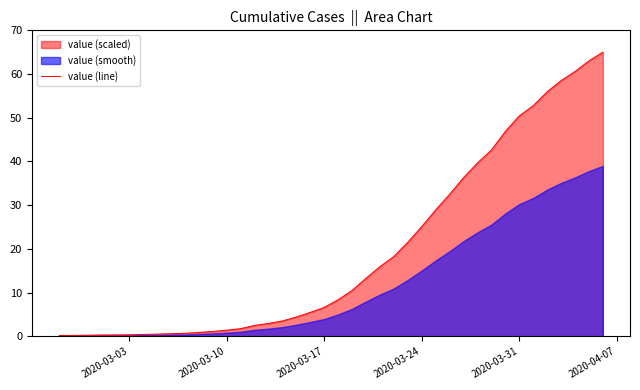

What is the highest value of the value (line) series?

65.0